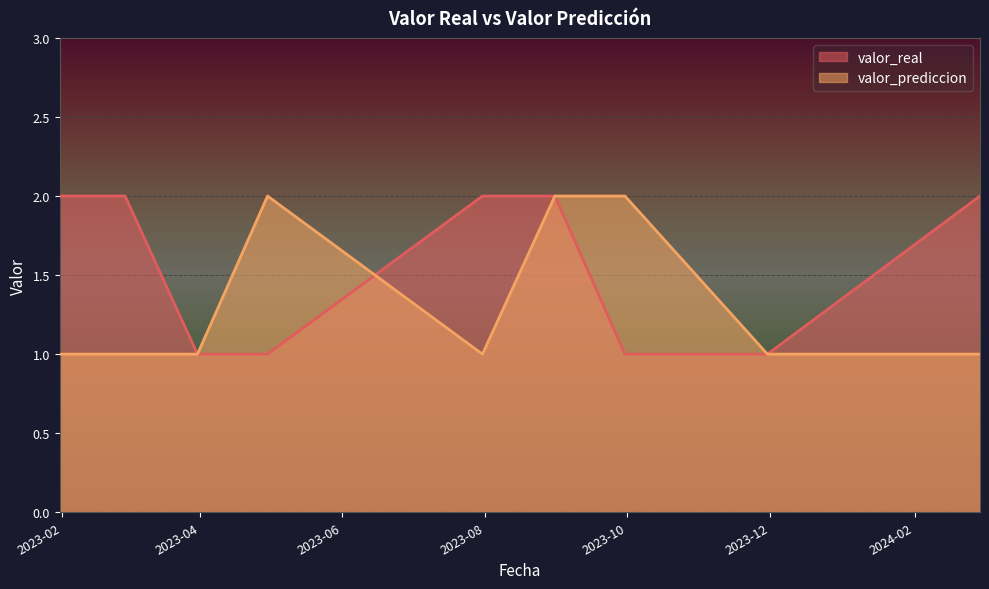

List the series in order of their peak value, lowest first.

valor_prediccion, valor_real